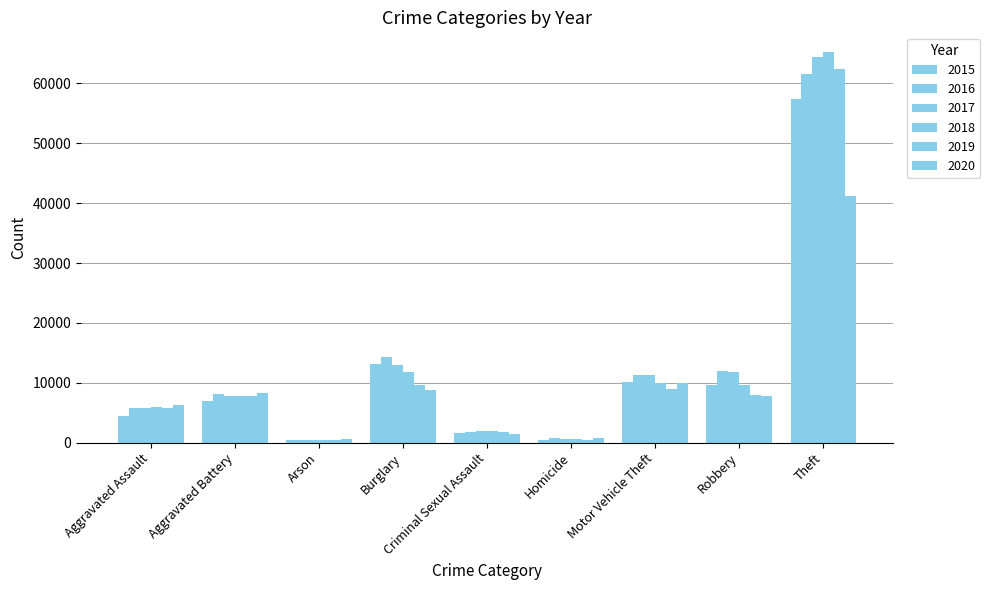

What is the label of the 3rd bar from the right?

Motor Vehicle Theft